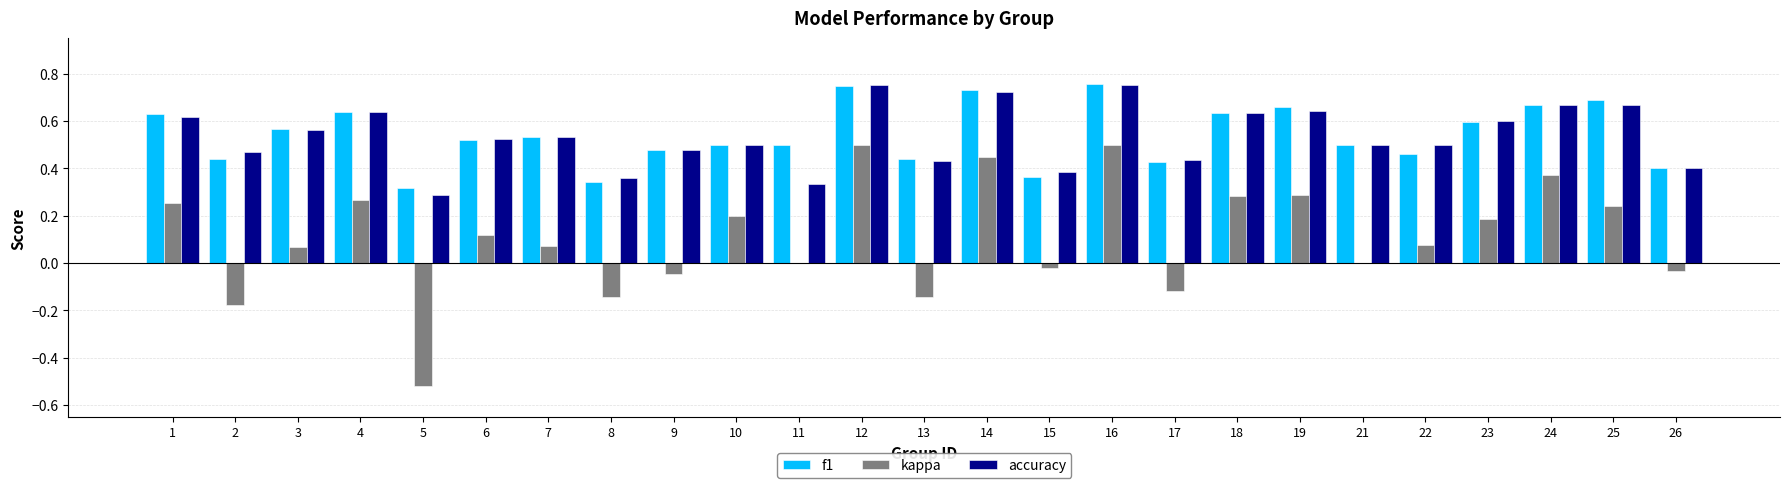

Is the value of kappa at 14 greater than the value of f1 at 5?

Yes